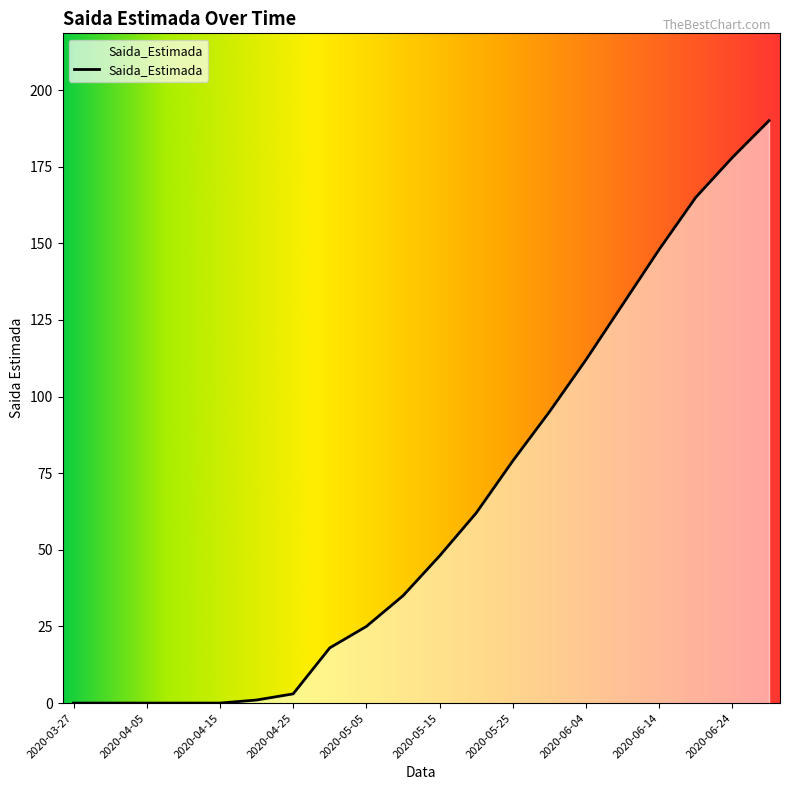

Count the number of data series in this chart.

1